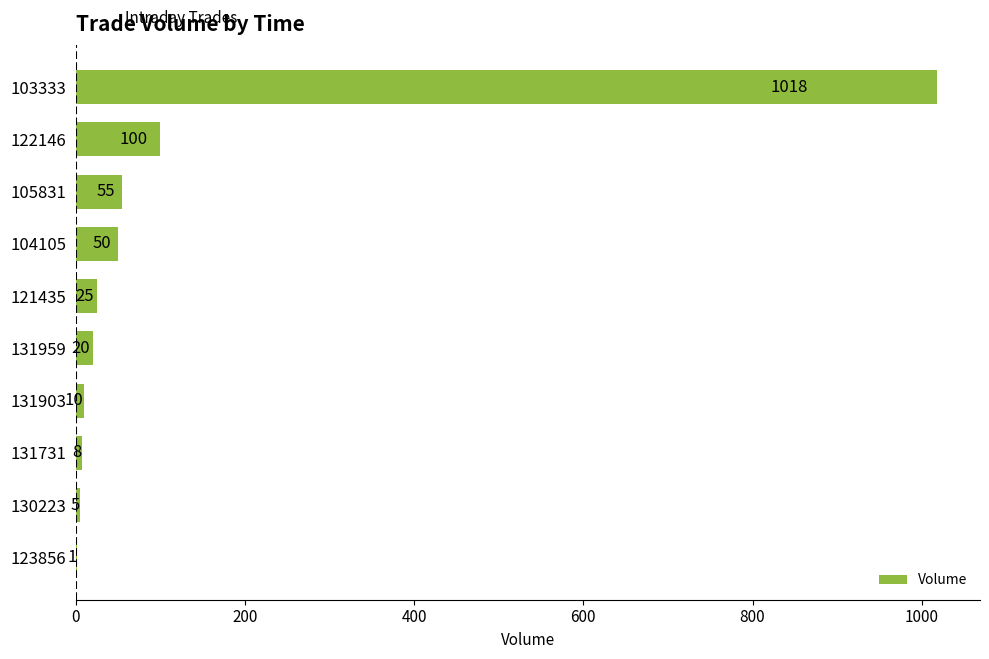

What is the greatest value displayed?

1018